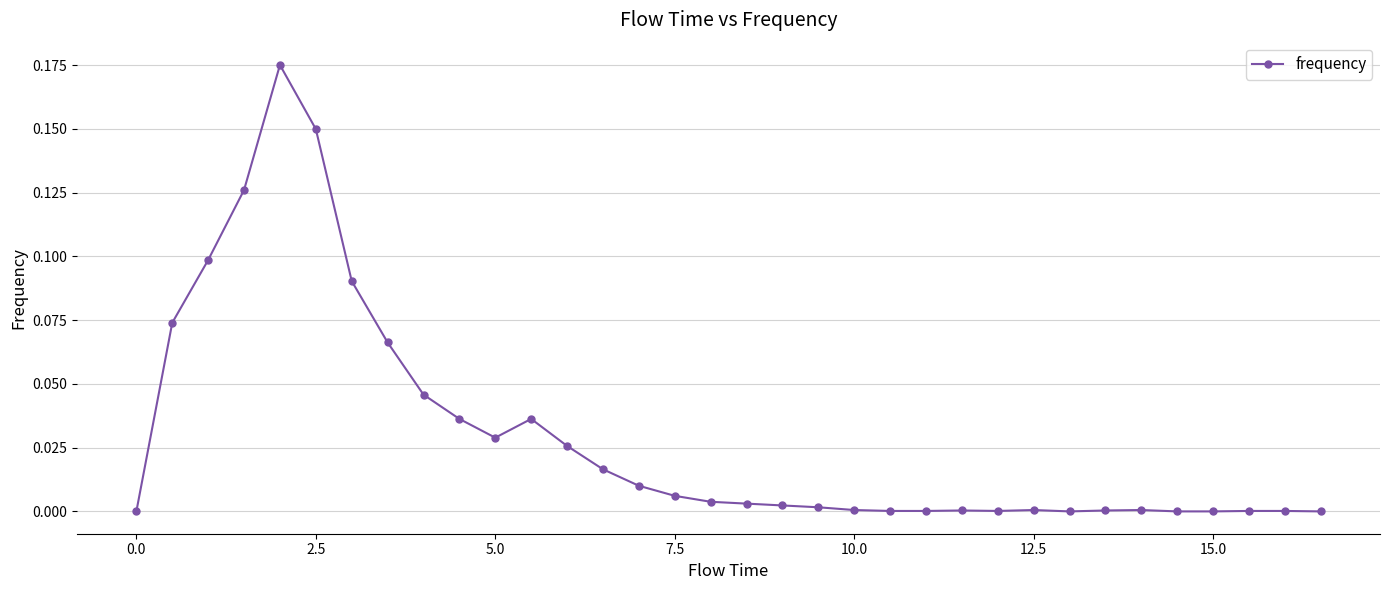

What is the sum of all values?

1.0